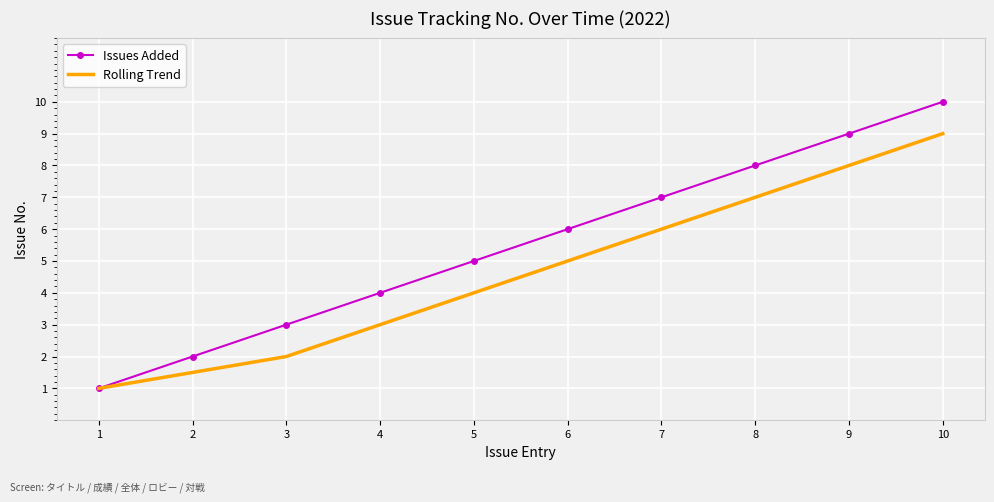

What is the greatest value displayed?

10.0